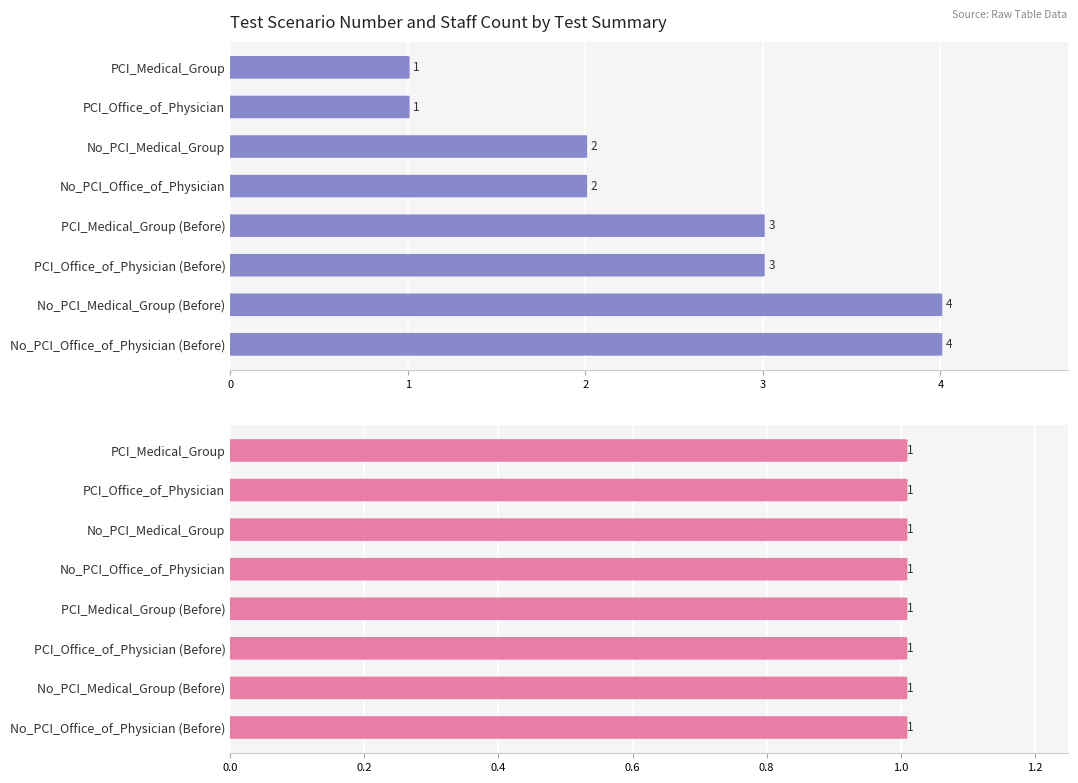

Rank the series by their average value, from lowest to highest.

Staff_Count, Test_Scenario_Number